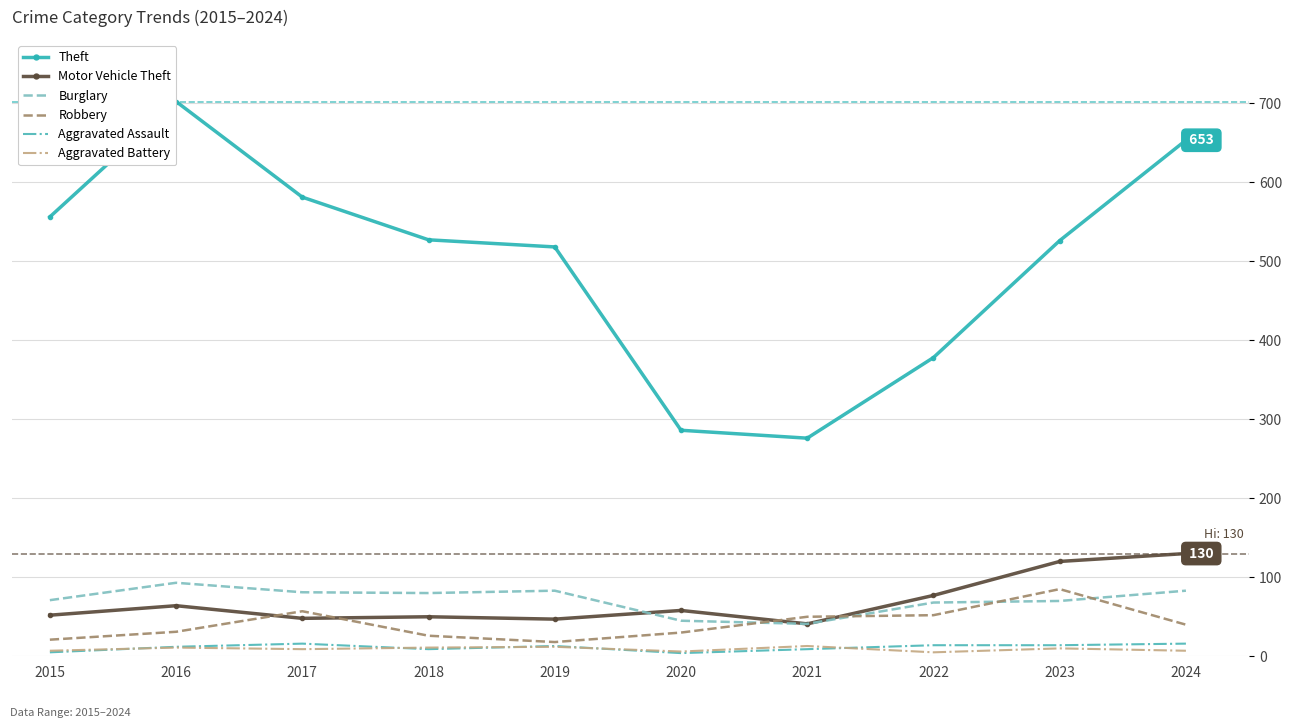

What are all the series names shown in the legend?

Theft, Motor Vehicle Theft, Burglary, Robbery, Aggravated Assault, Aggravated Battery